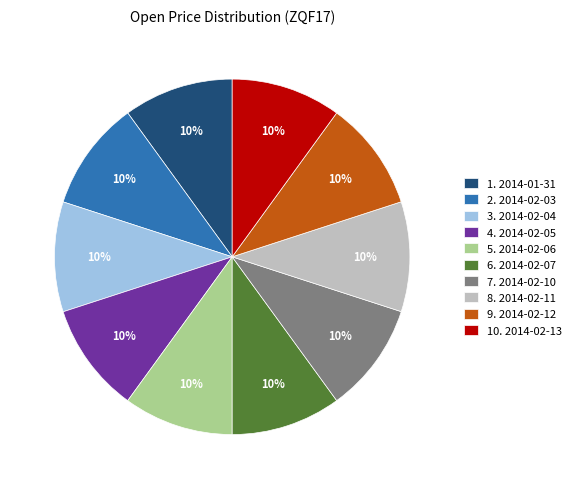

To the nearest percent, what portion does 5. 2014-02-06 represent?

10%